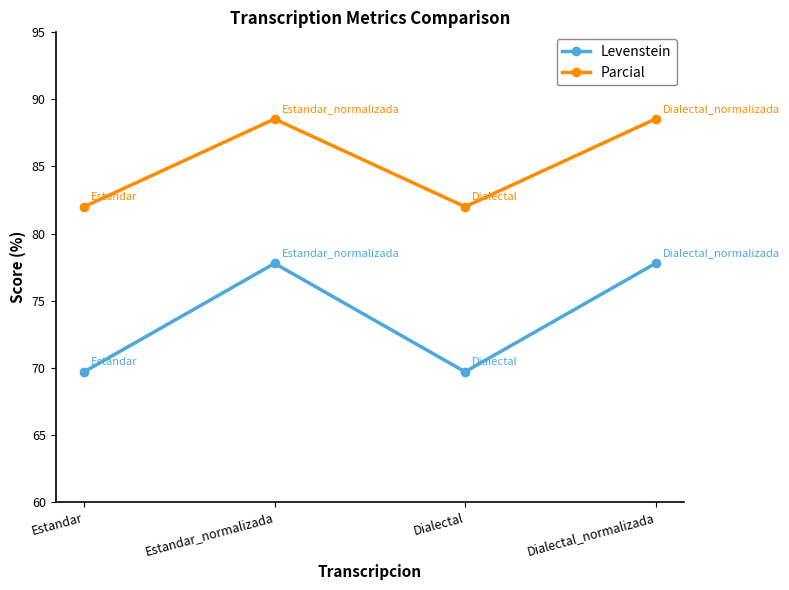

What is the sum of the Levenstein values at Dialectal_normalizada and Dialectal?

147.5